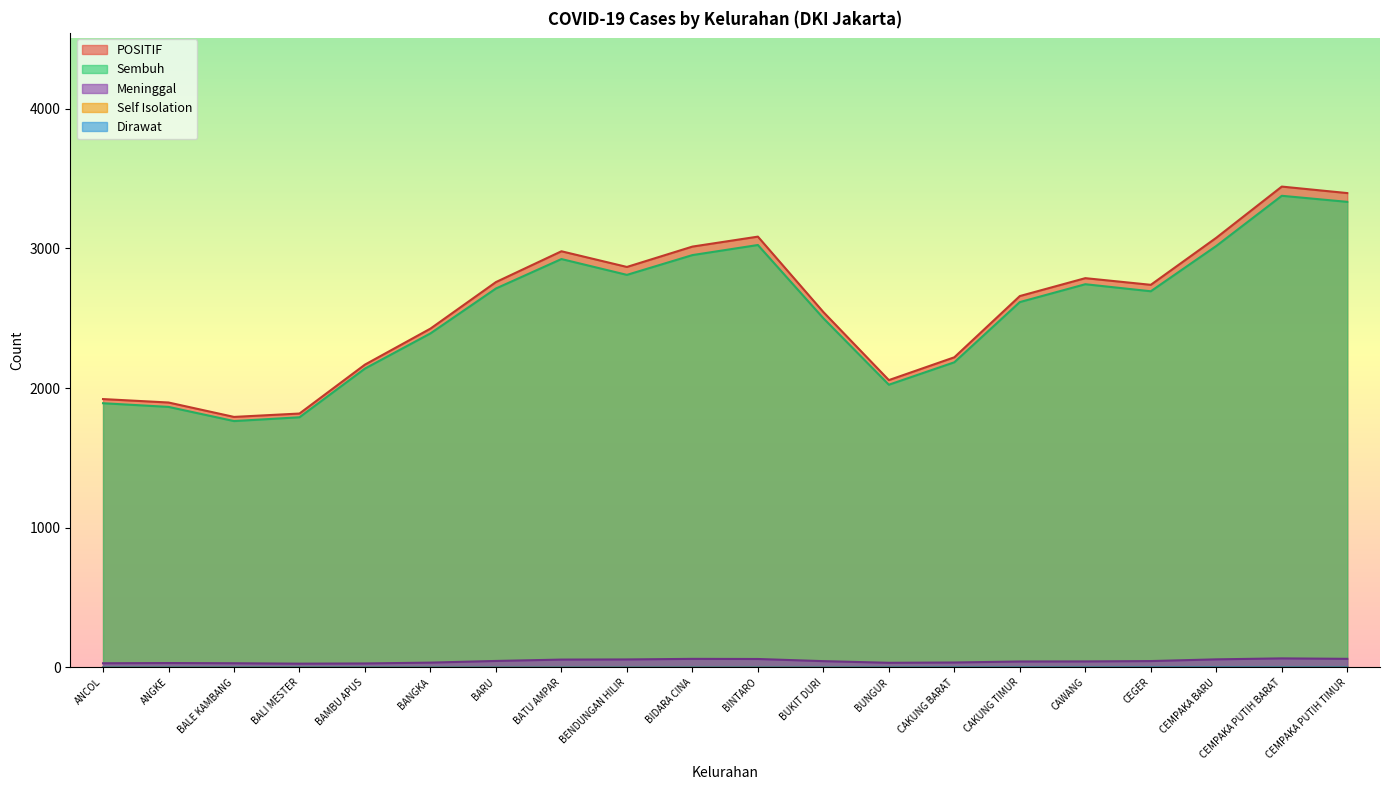

What is the lowest value of the POSITIF series?

1793.2